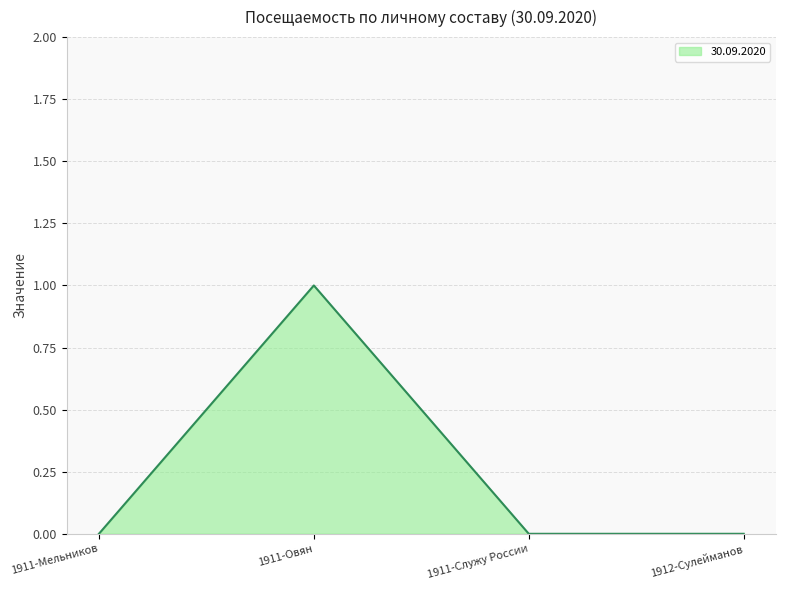

What position from the left is 1911-Служу России?

3